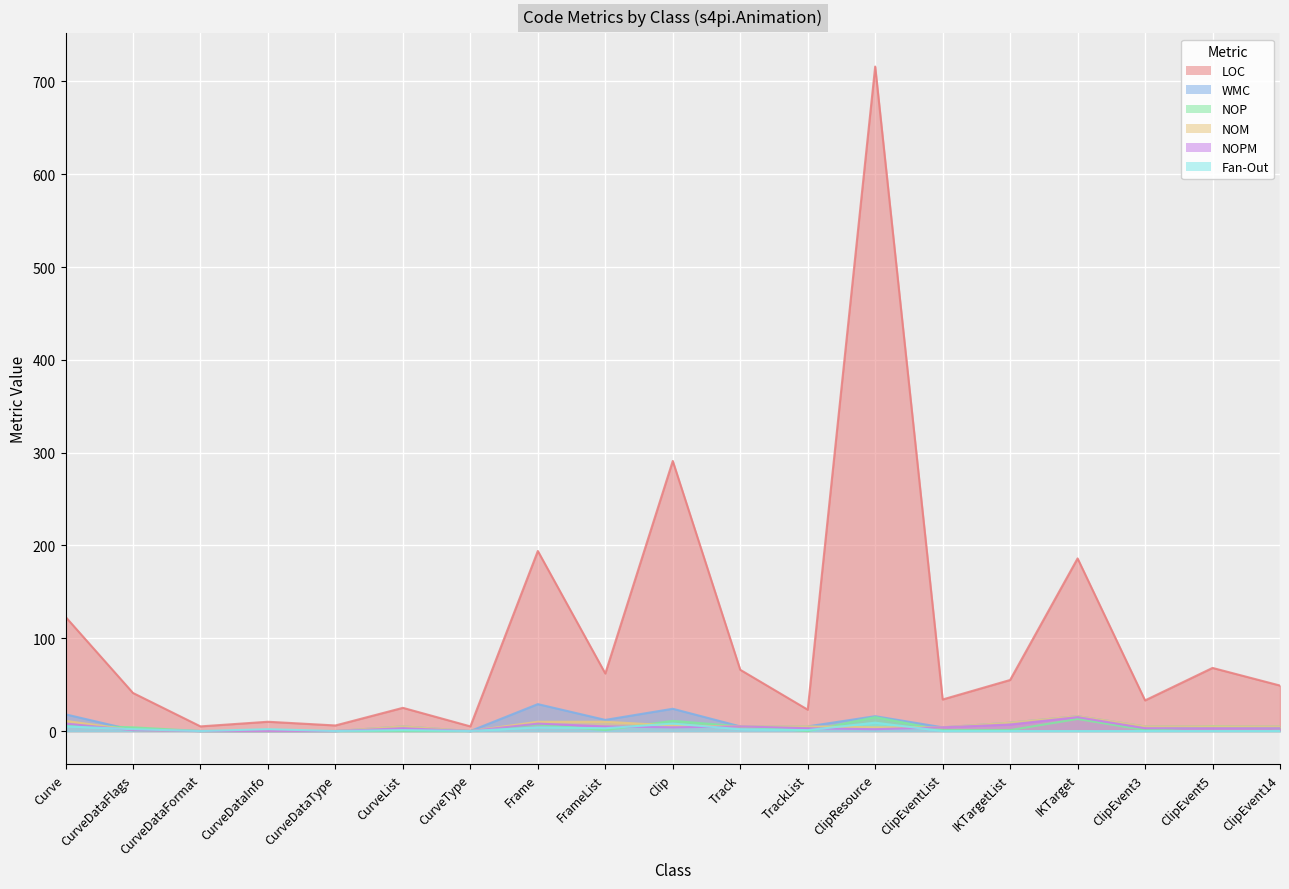

True or false: Fan-Out and NOPM cross at least once.

True